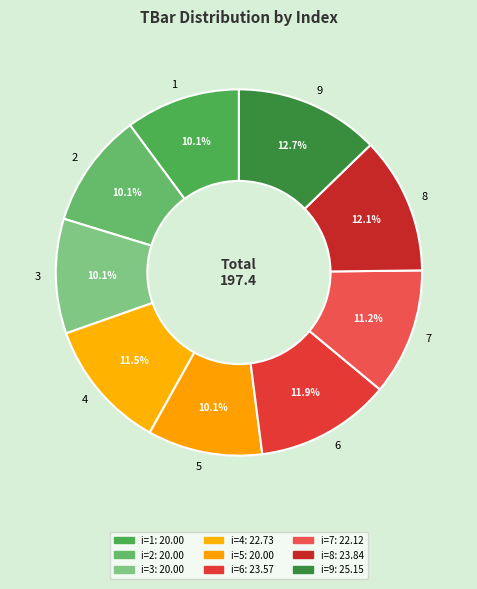

The 8 slice represents 12% of the pie. True or false?

True